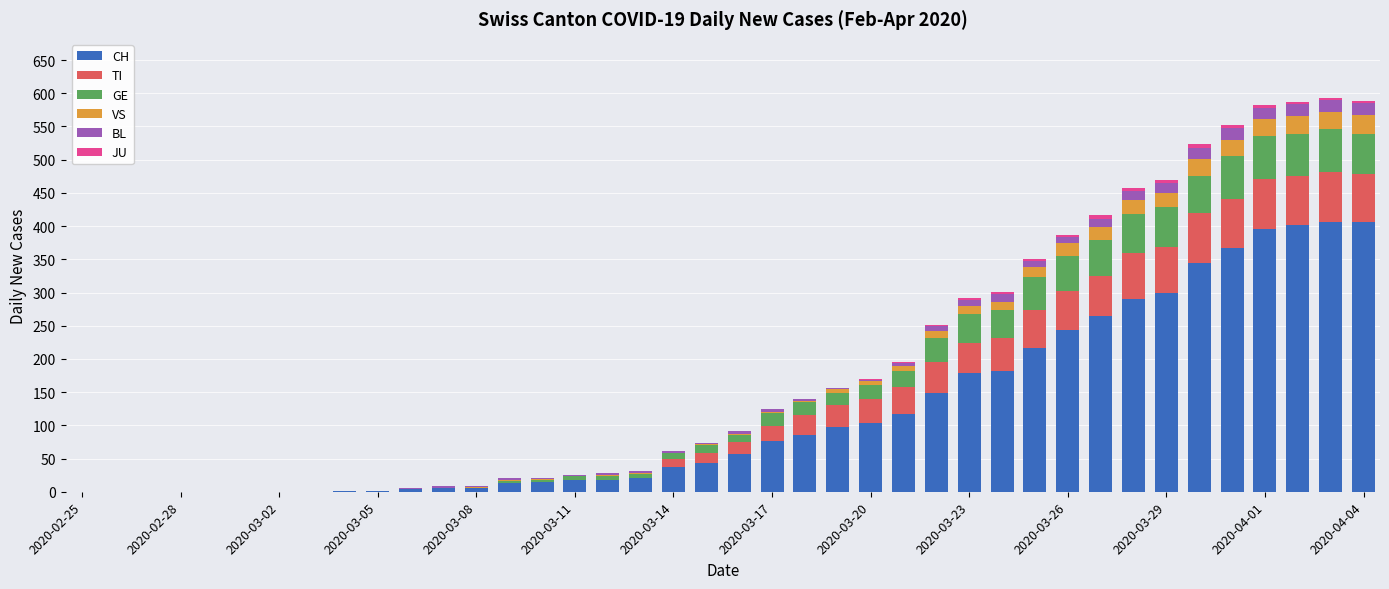

What is the difference between the second highest and second lowest values in the JU series?

5